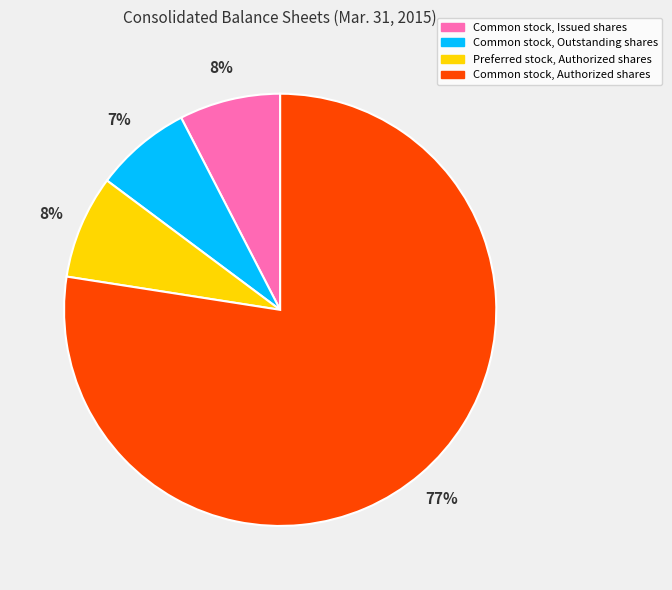

Which category accounts for the majority?

Common stock, Authorized shares